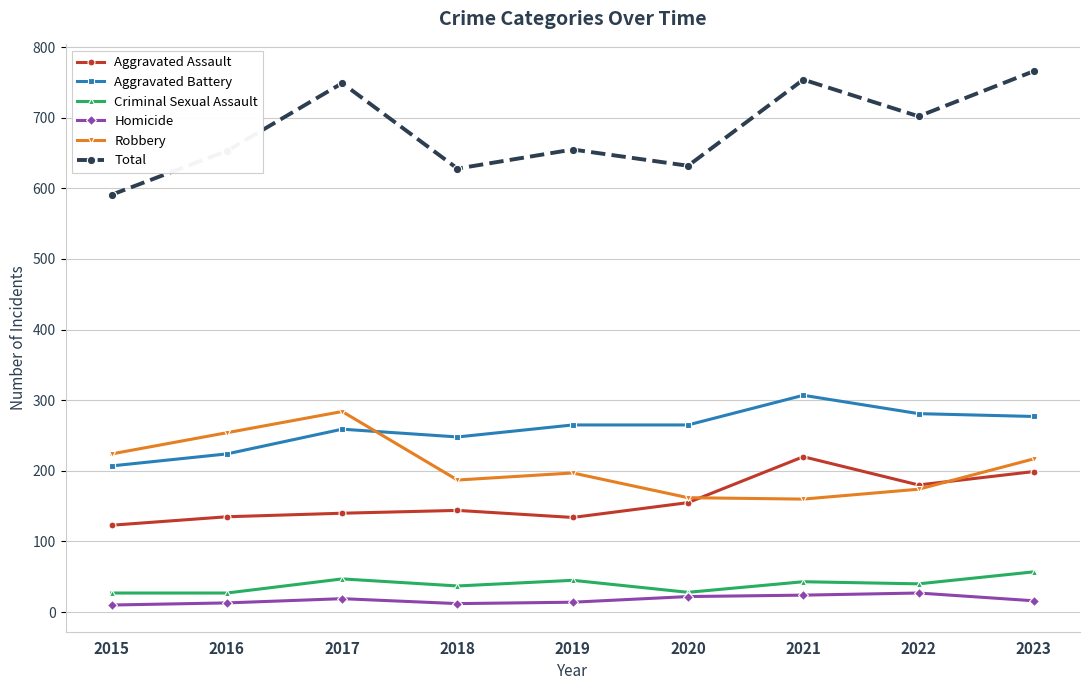

Which series has the widest spread of values?

Total